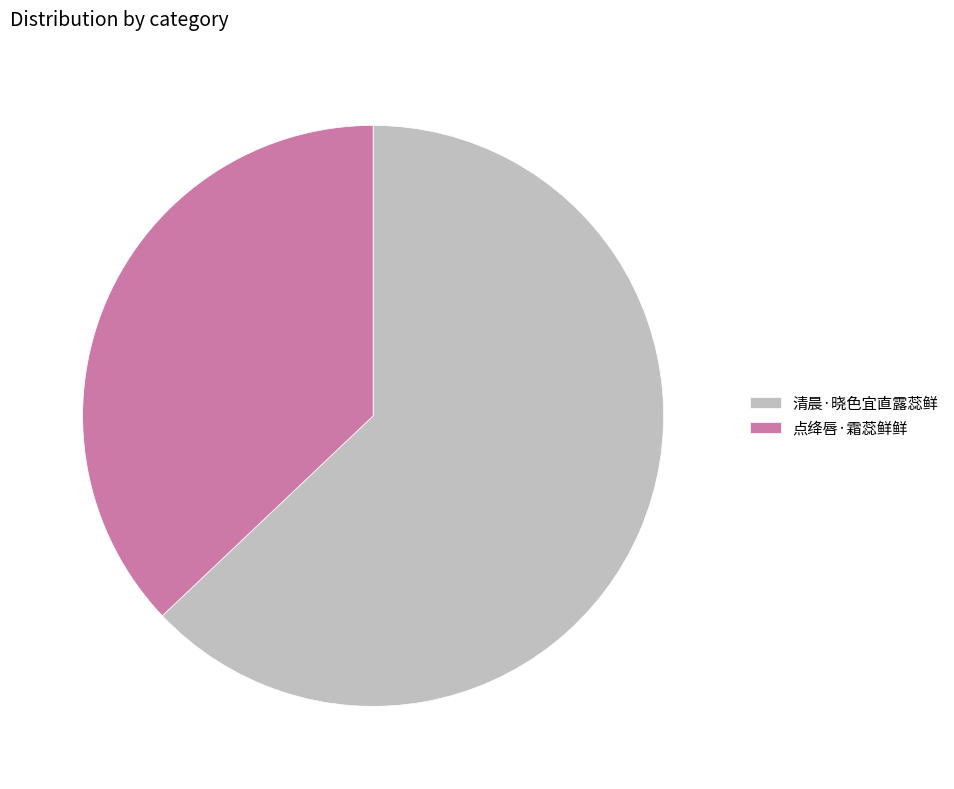

Rank the categories by value from highest to lowest.

清晨·晓色宜直露蕊鲜, 点绛唇·霜蕊鲜鲜